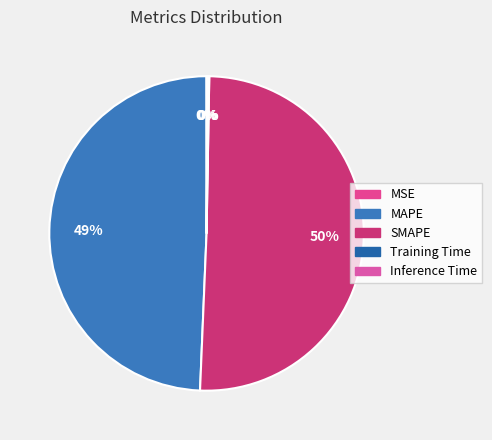

To the nearest percent, what is the difference between the largest and smallest slice percentages?

50%